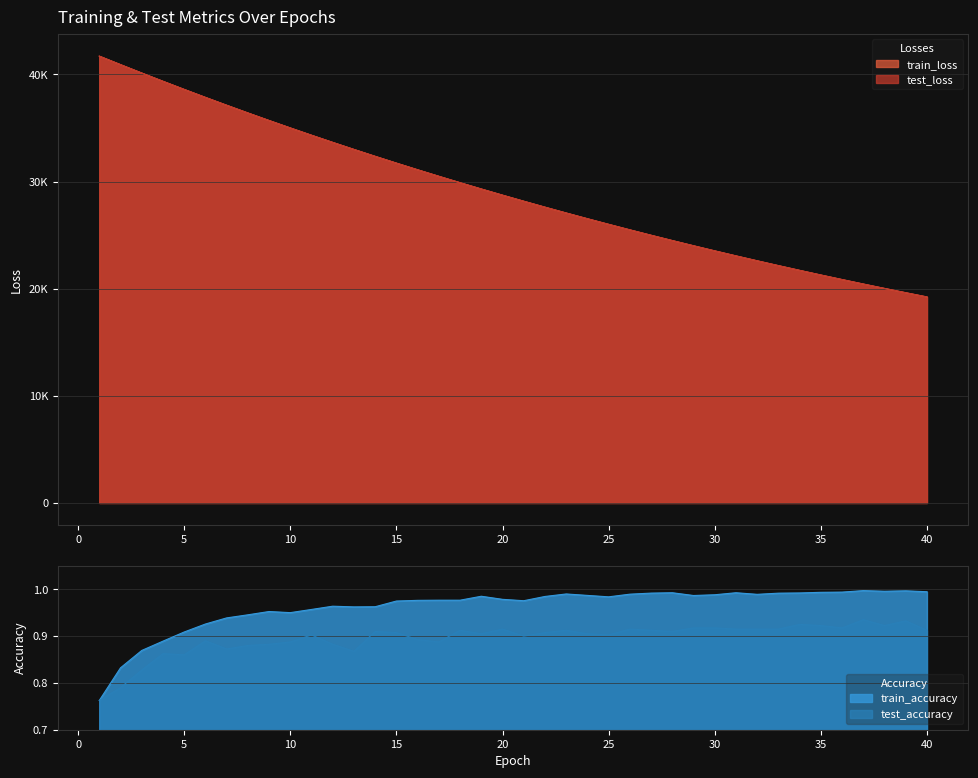

Which series has the widest spread of values?

test_loss